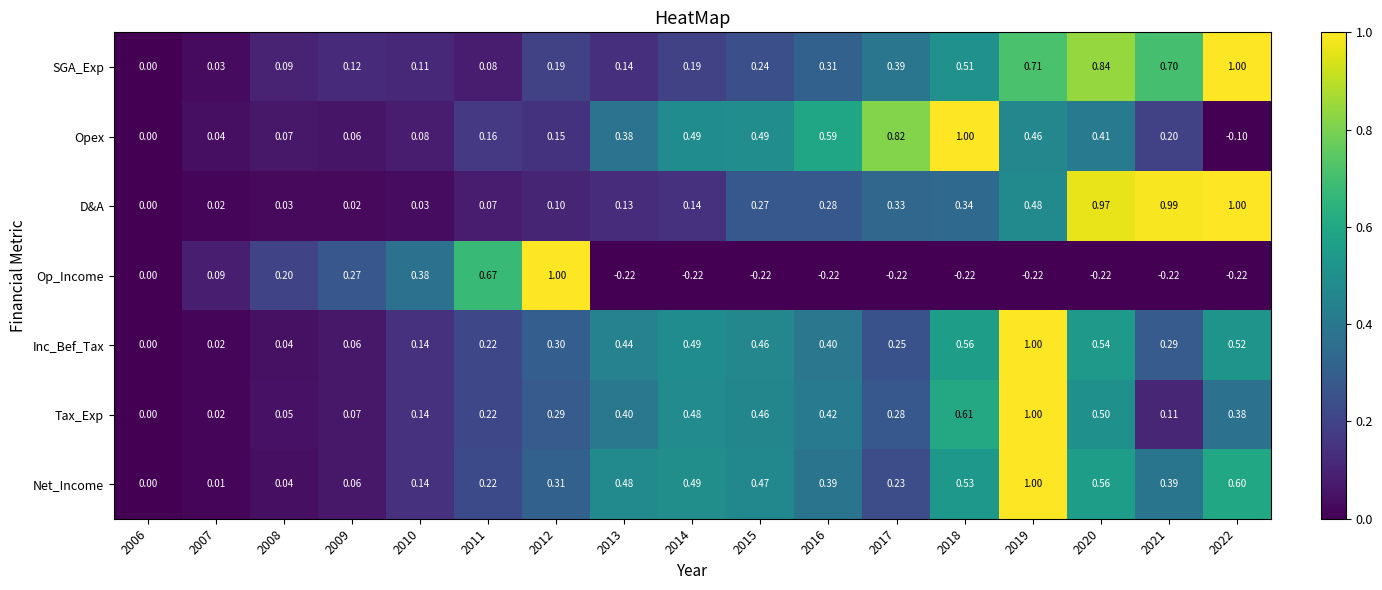

Is the value of Inc_Bef_Tax at 2010 greater than the value of SGA_Exp at 2020?

No